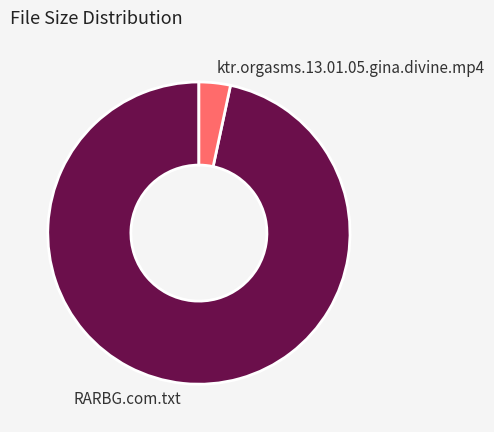

Is it true that RARBG.com.txt is 97% of the pie?

True